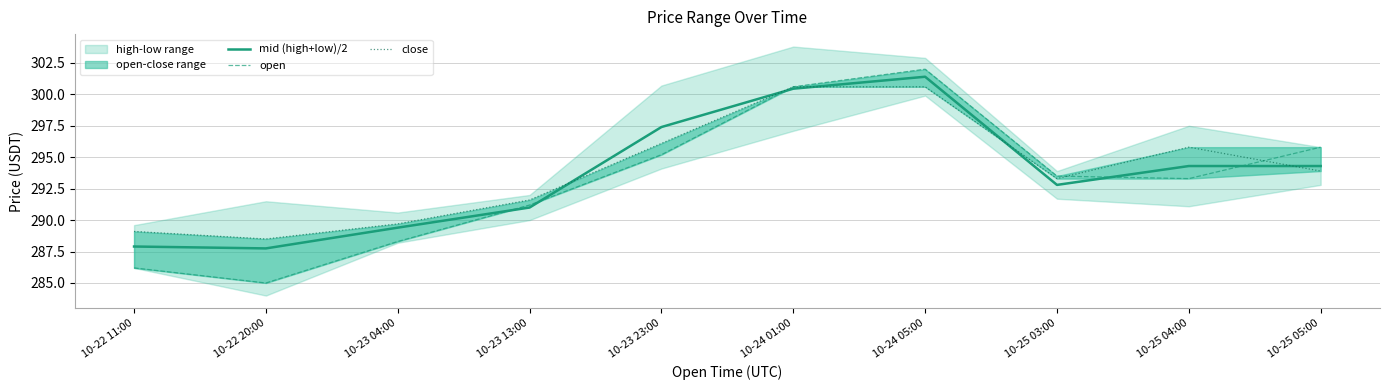

The value of close at 10-23 13:00 is 291.6. True or false?

True